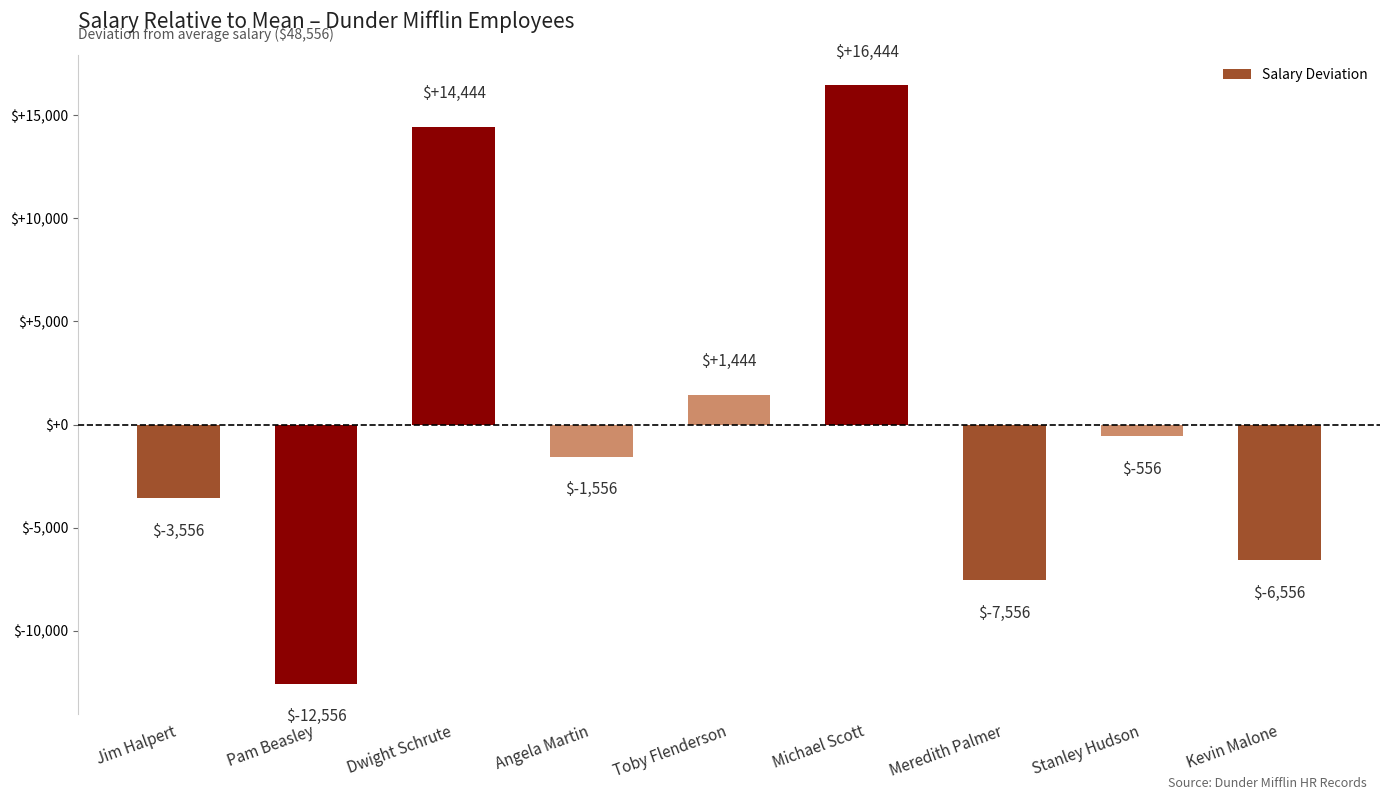

The chart shows a value of 16444 at Michael Scott. True or false?

True